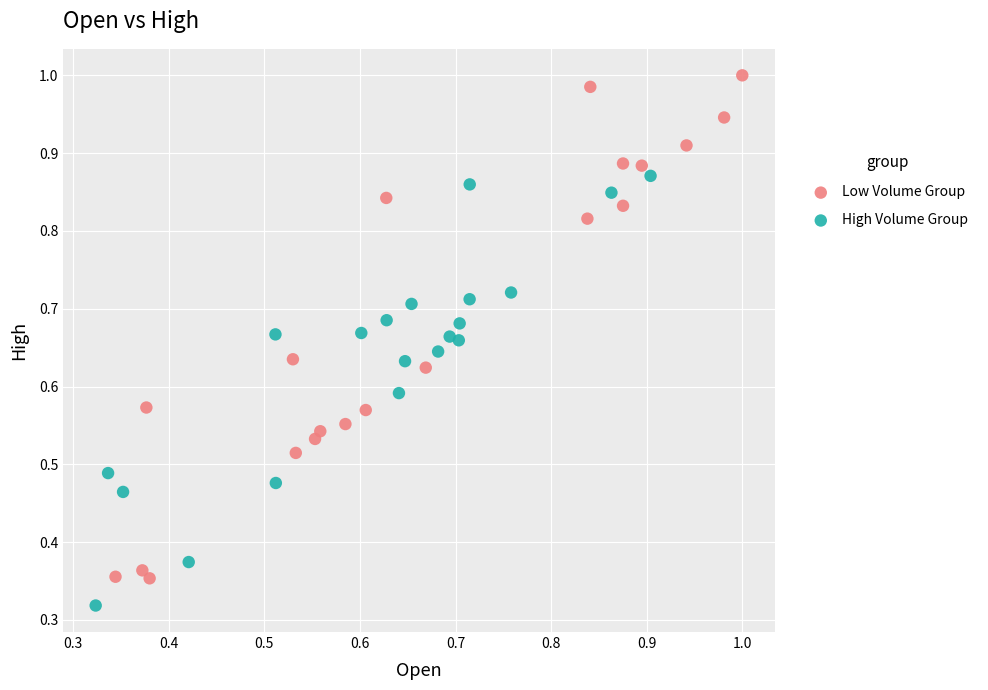

Which series reaches the maximum Y coordinate?

Low Volume Group